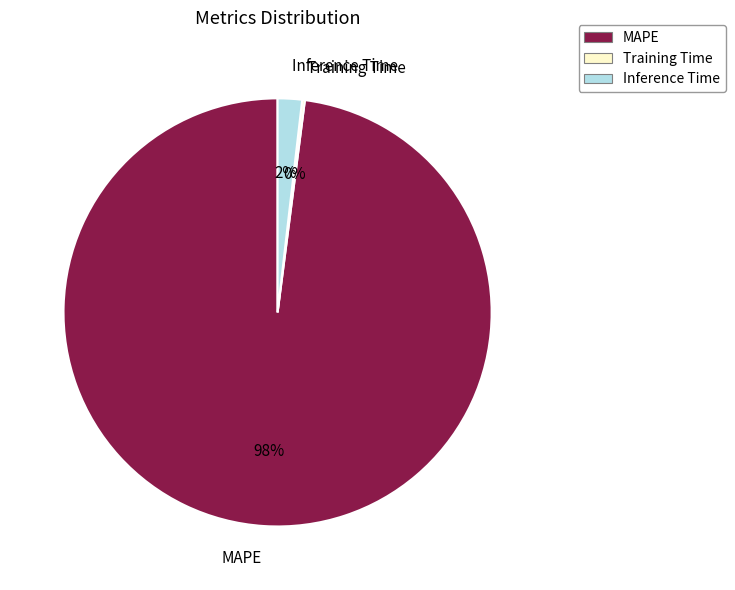

To the nearest percent, what is the average slice percentage?

33%